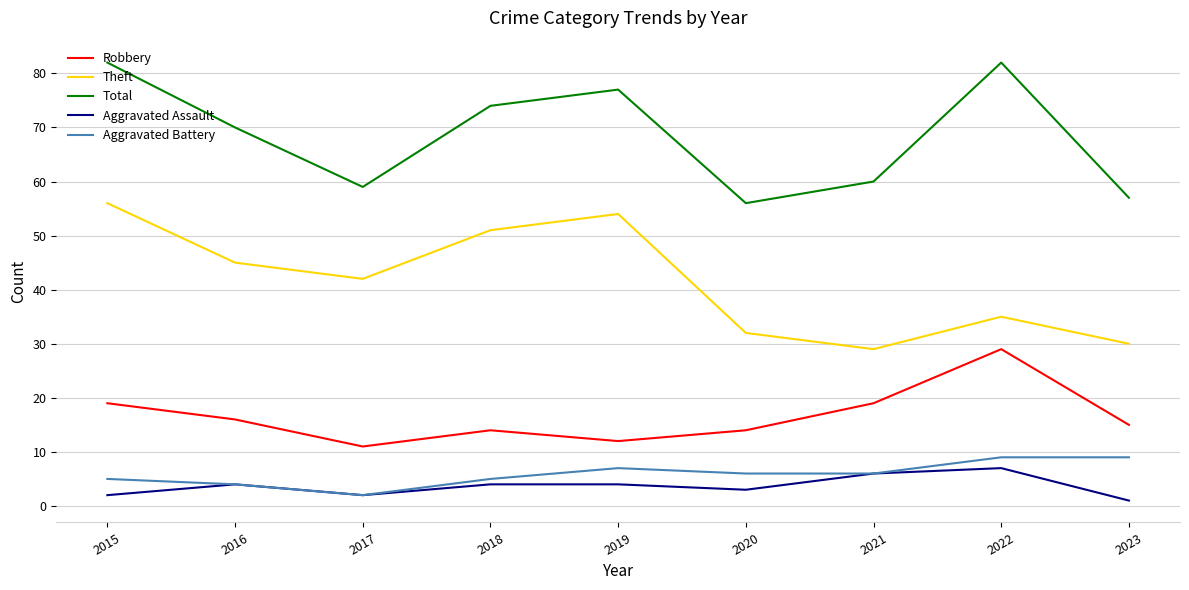

True or false: Theft and Total intersect in this chart.

False